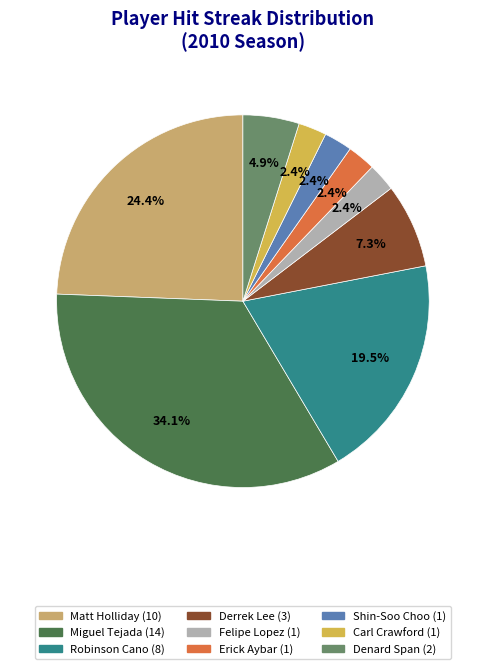

Between Derrek Lee and Shin-Soo Choo, which is larger?

Derrek Lee